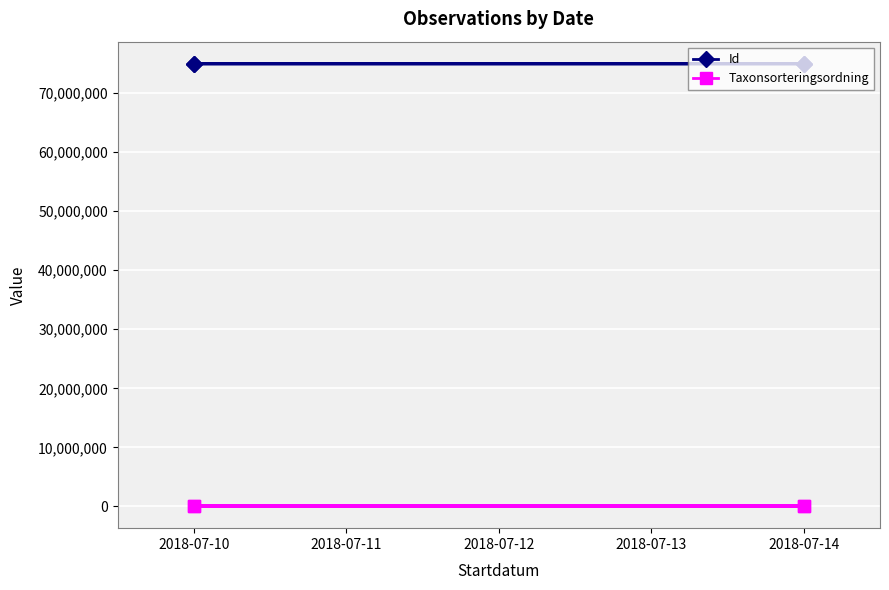

How many values in the Taxonsorteringsordning series exceed 89392?

1